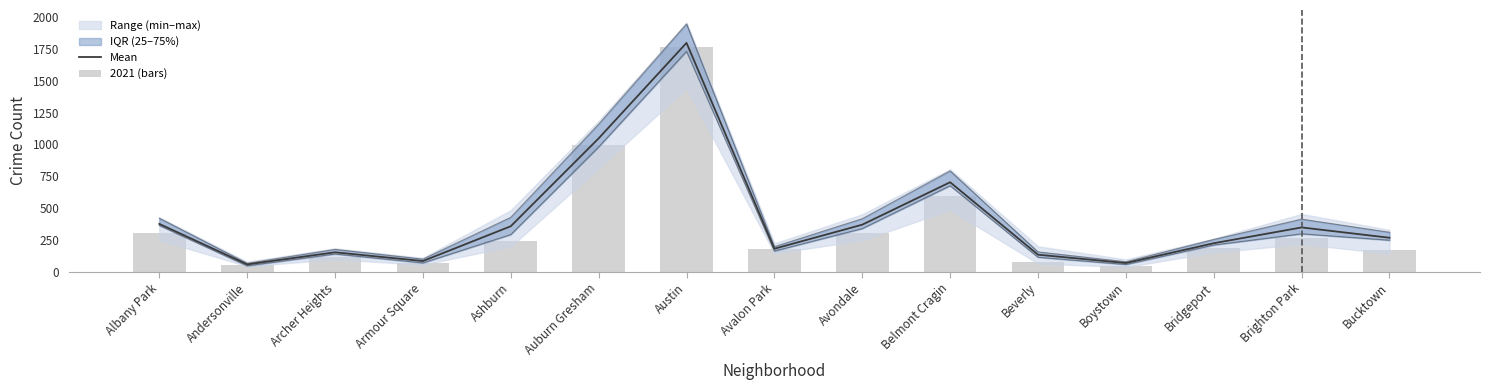

How many data points in Mean are less than 267?

7